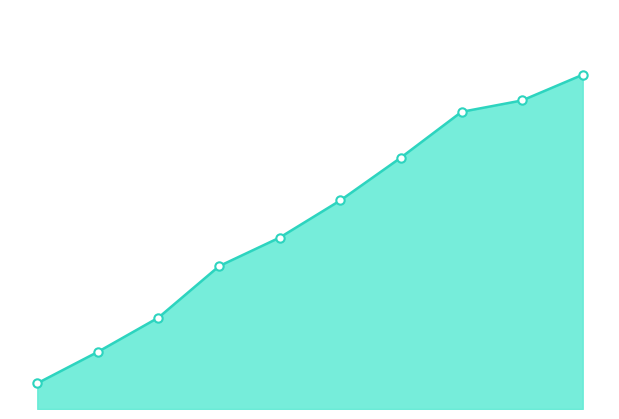

What is the average value?

0.1